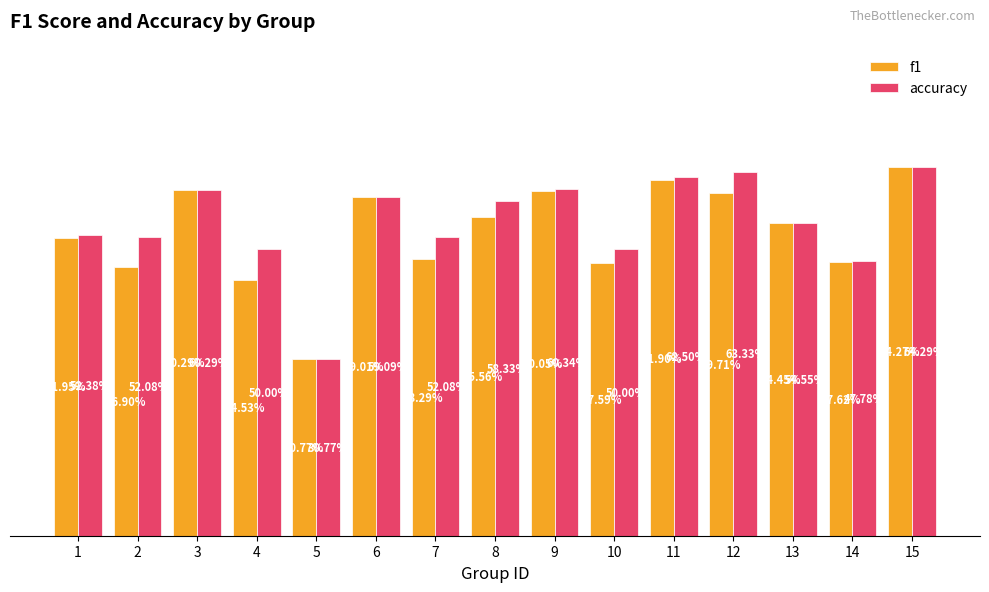

Are the bars horizontal?

No